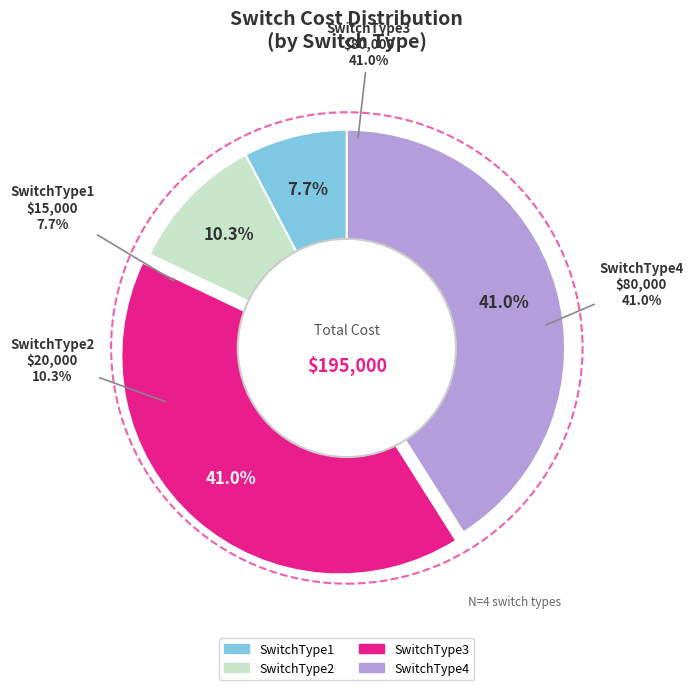

To the nearest percent, what is the difference between the SwitchType2 and SwitchType4 slice percentages?

31%